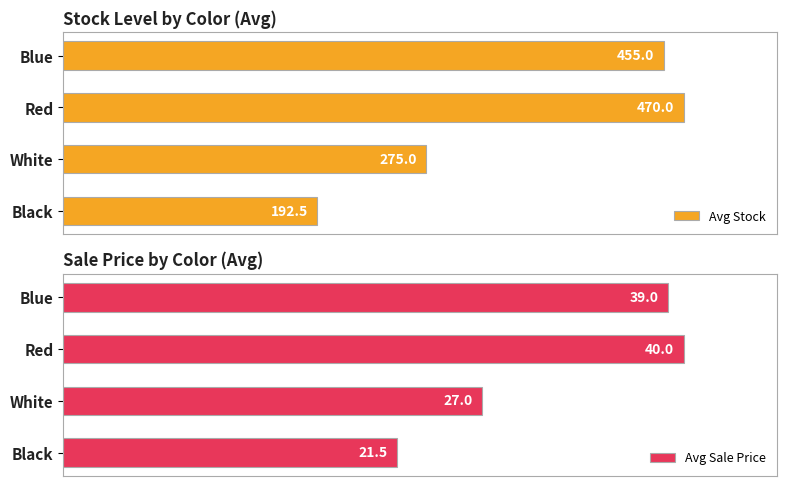

Are the bars horizontal?

Yes